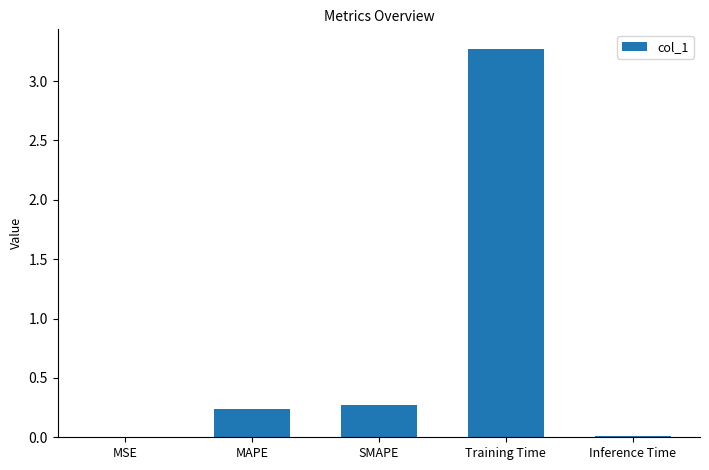

How many categories are shown in the chart?

5